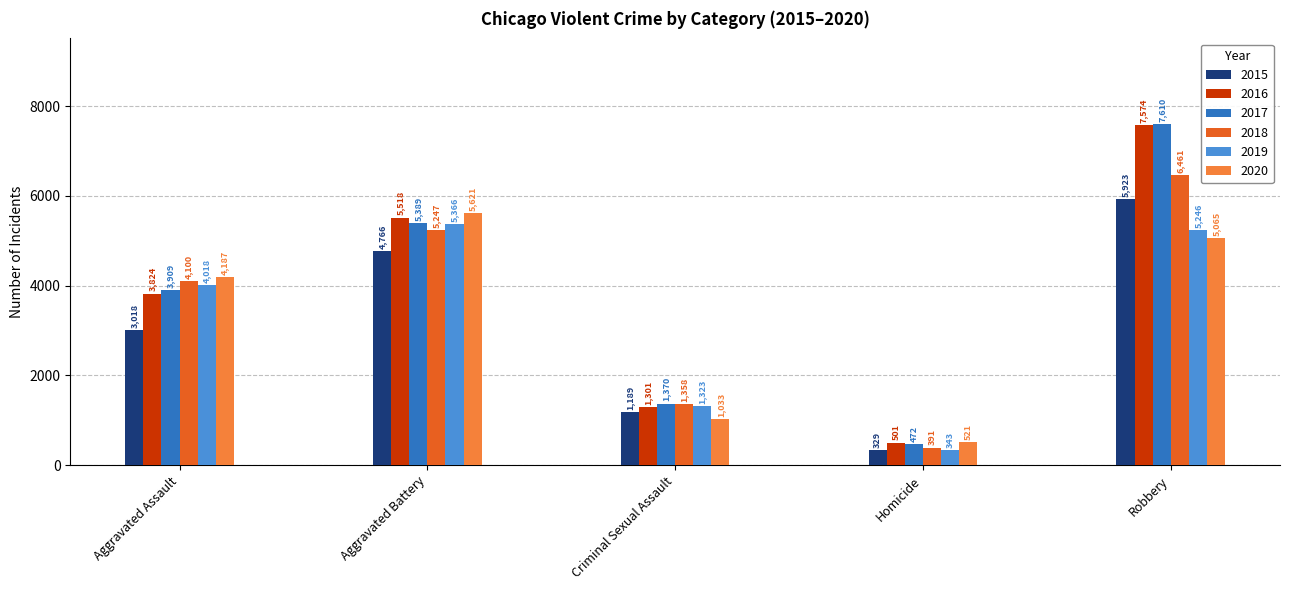

How many bars are there in total?

30